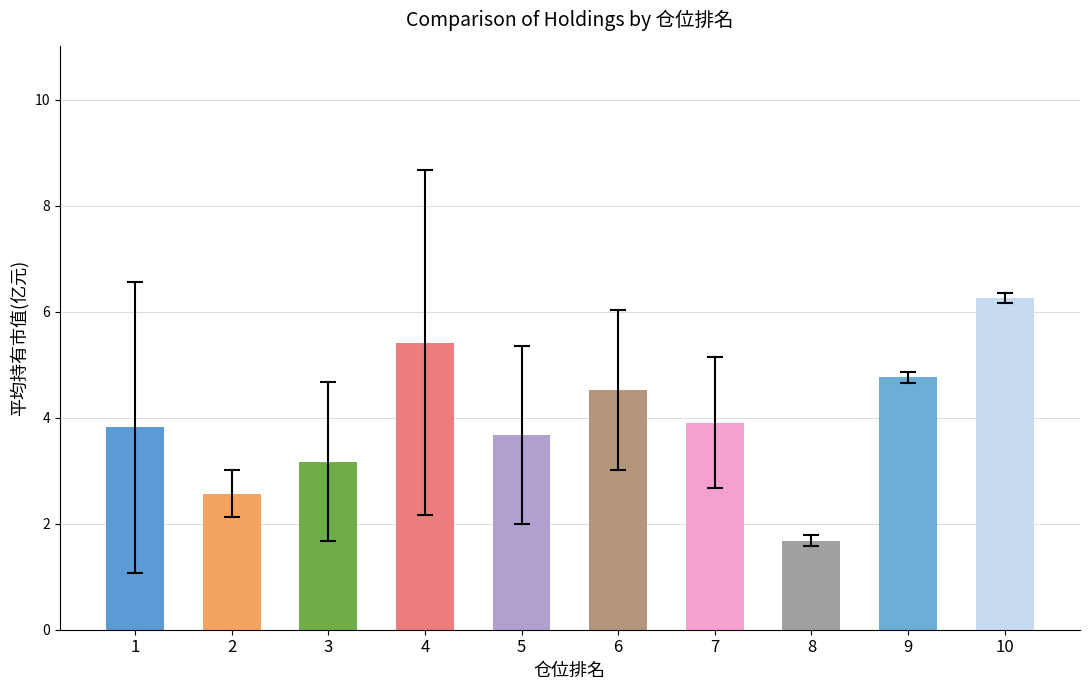

Where is the data nearest to the value 3?

3